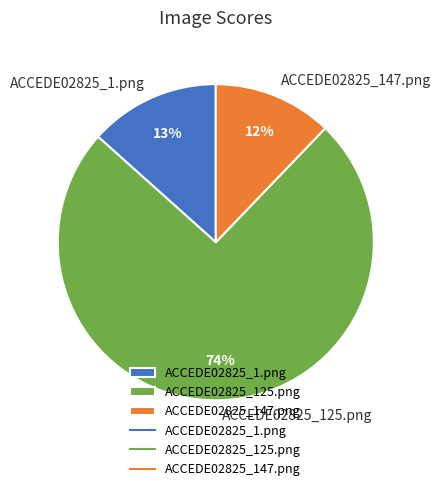

To the nearest percent, what portion does ACCEDE02825_147.png represent?

12%